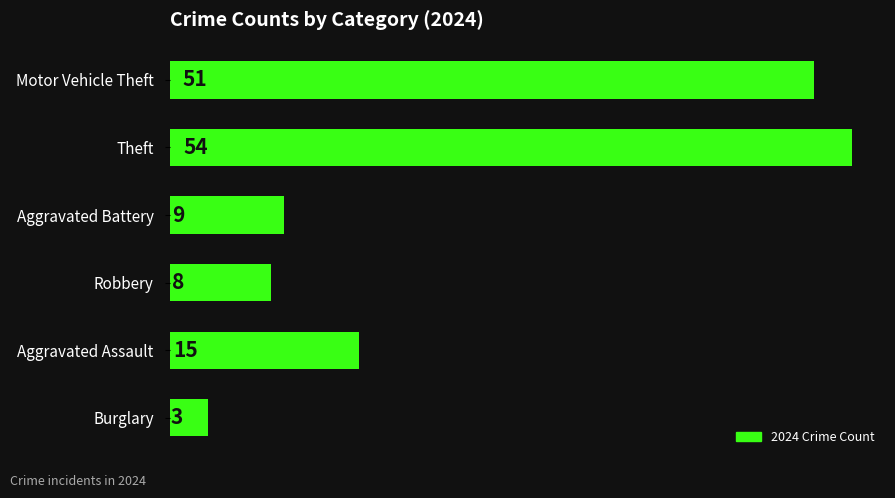

What is the label of the 6th bar from the bottom?

Motor Vehicle Theft